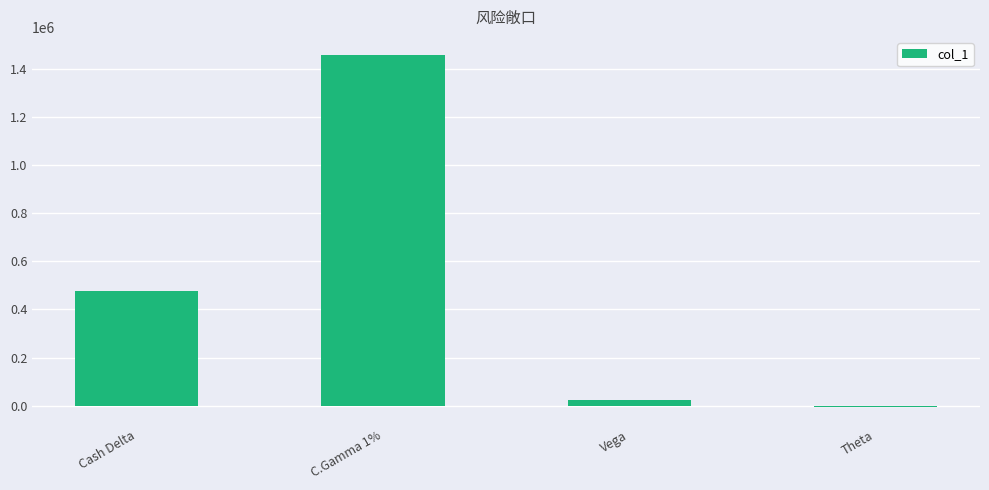

What is the sum of all values?

1951778